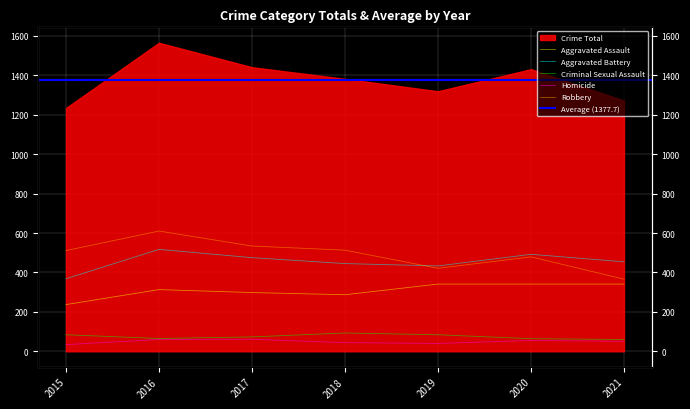

What is the difference between the second highest and second lowest values in the Criminal Sexual Assault series?

20